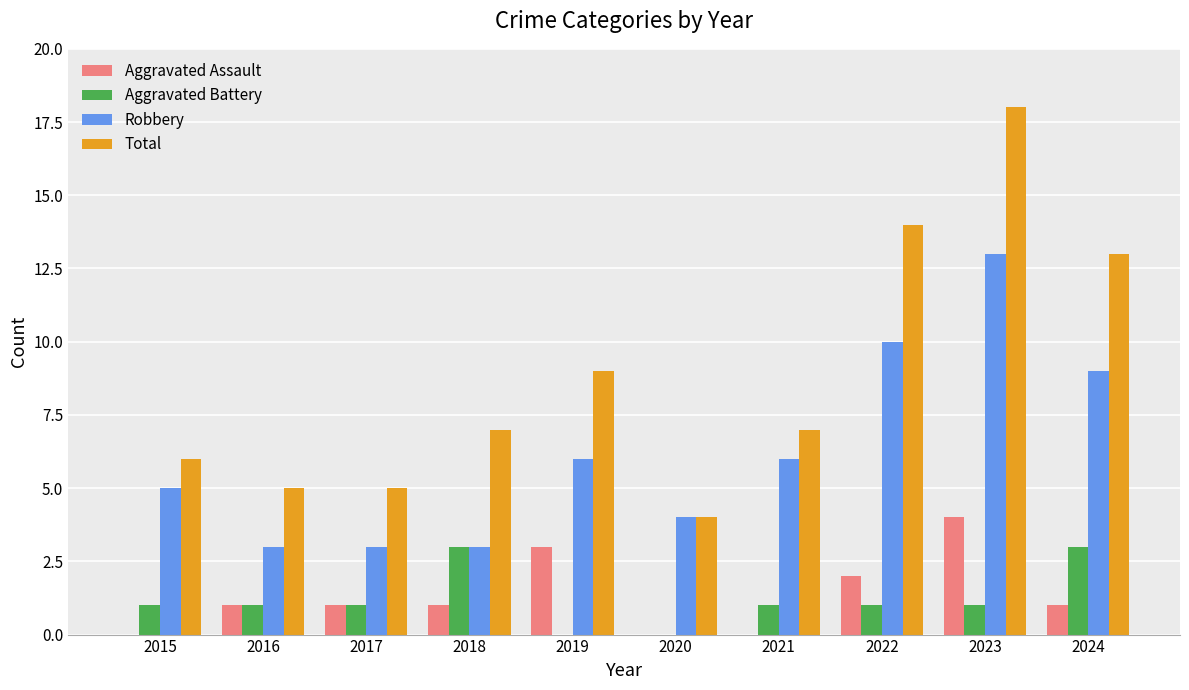

Are the bars grouped side by side (vs. stacked)?

Yes